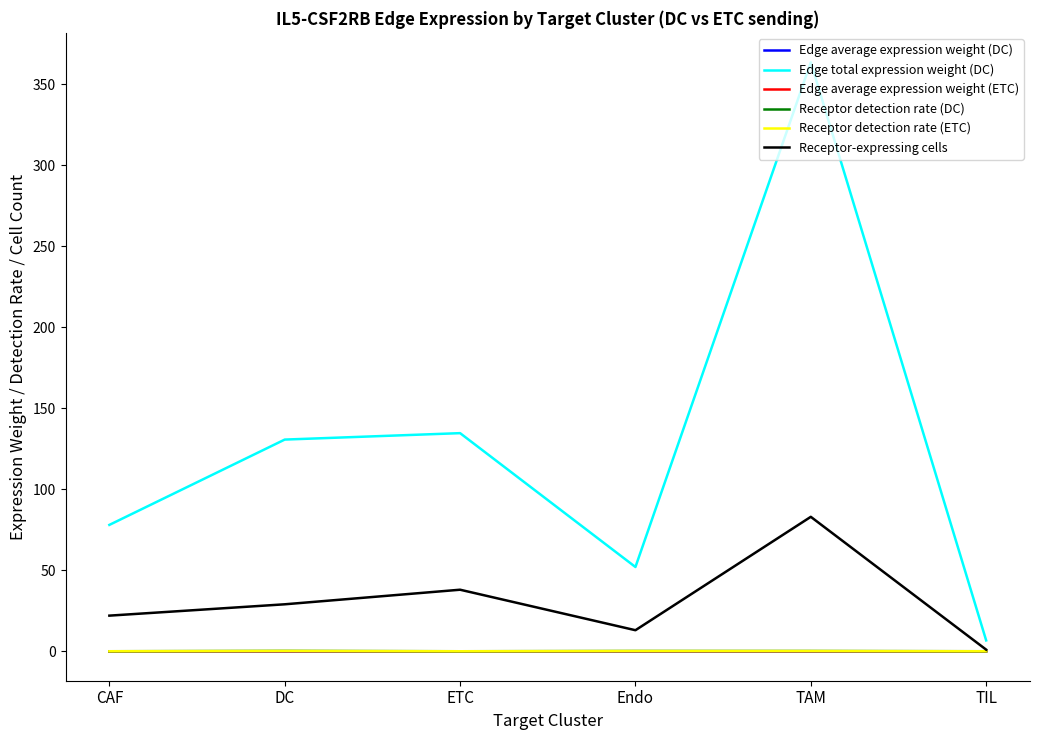

What is the total value across all series at Endo?

65.3